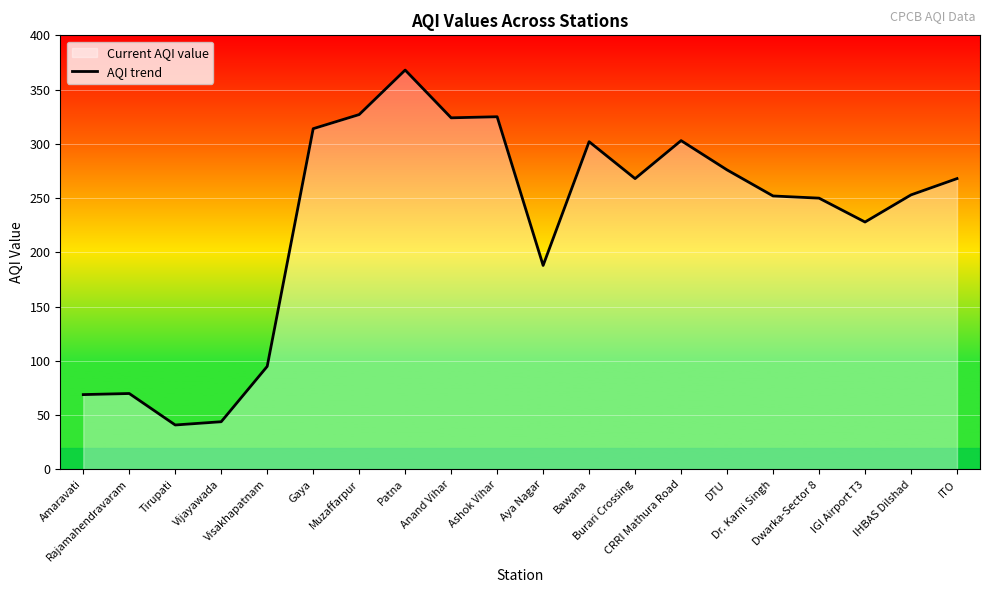

Which category has the lowest value across all series?

Tirupati